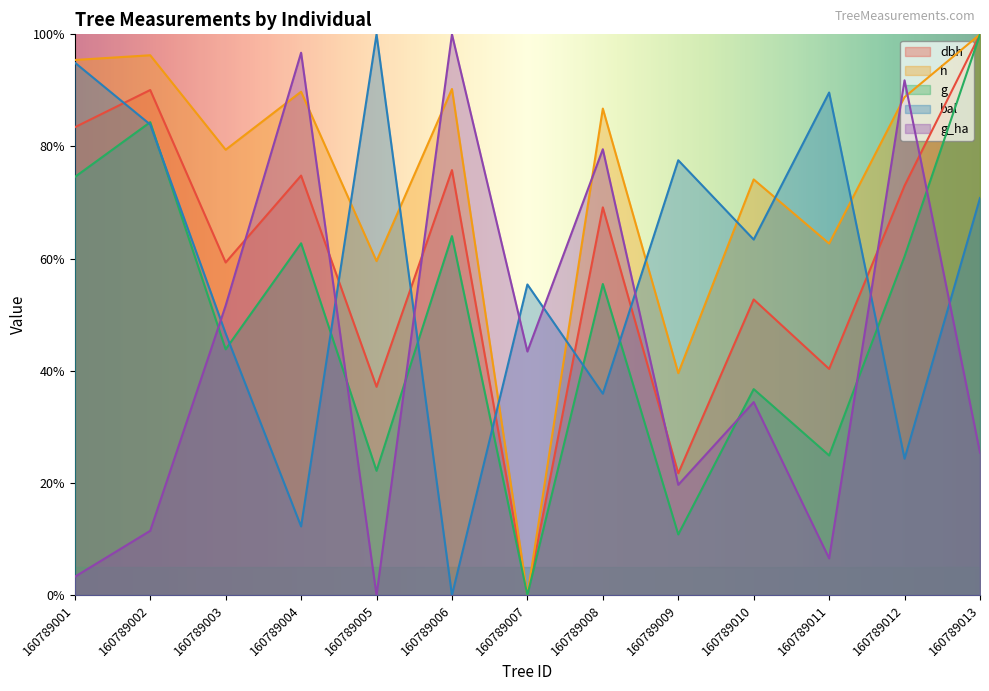

Is the value of bal at 160789007 greater than the value of g_ha at 160789007?

Yes